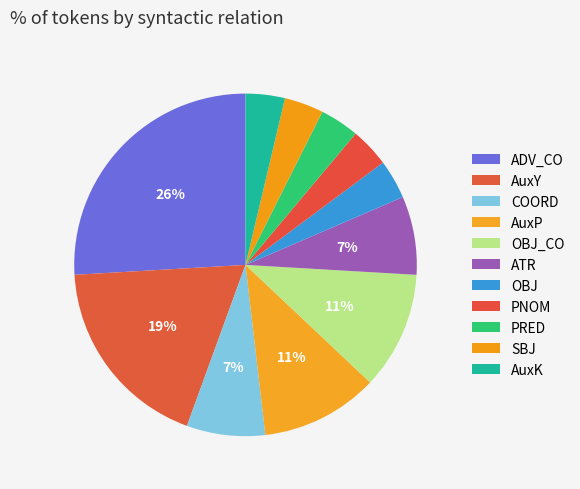

Count the number of slices in the pie.

11